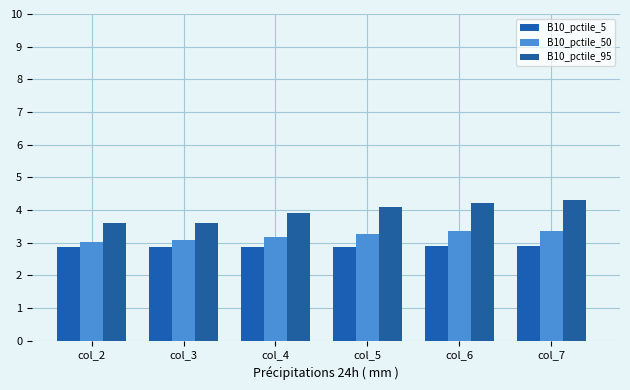

Rank the series by their maximum value, from highest to lowest.

B10_pctile_95, B10_pctile_50, B10_pctile_5